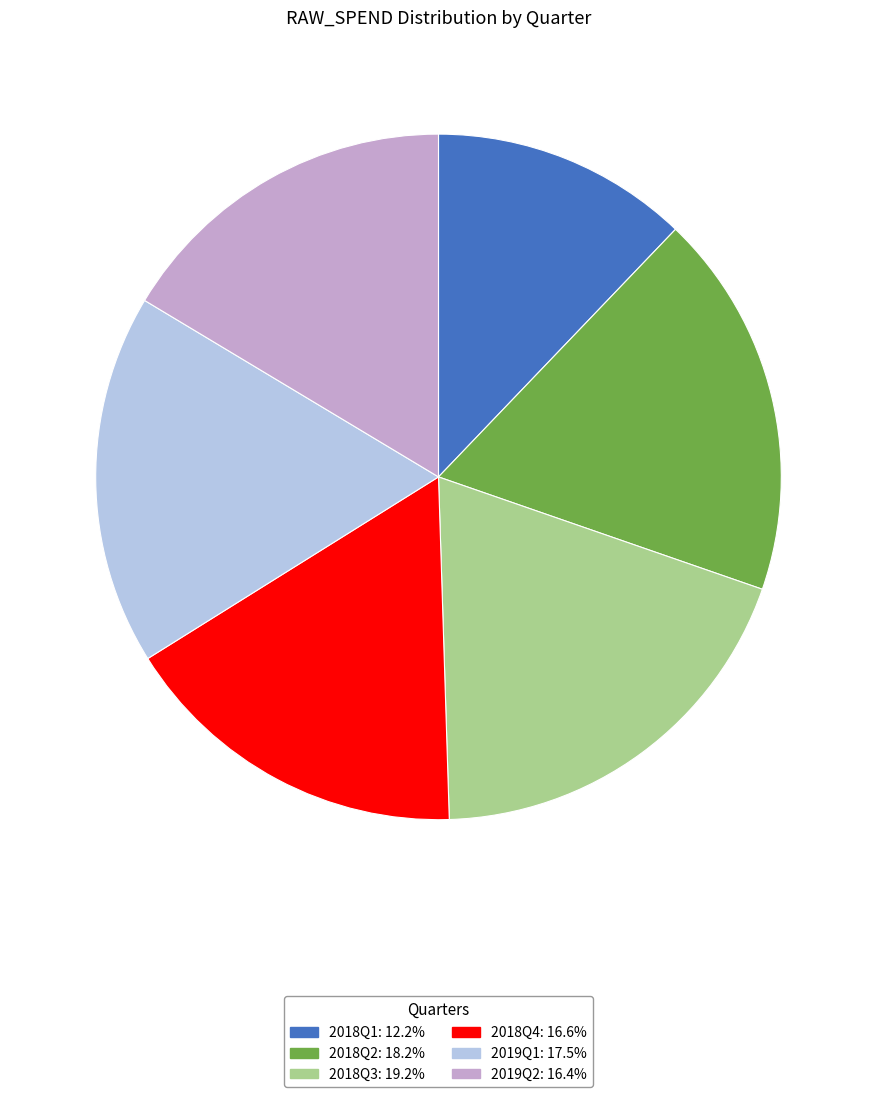

Combined, do 2019Q1: 17.5% and 2018Q3: 19.2% account for over 50%?

No